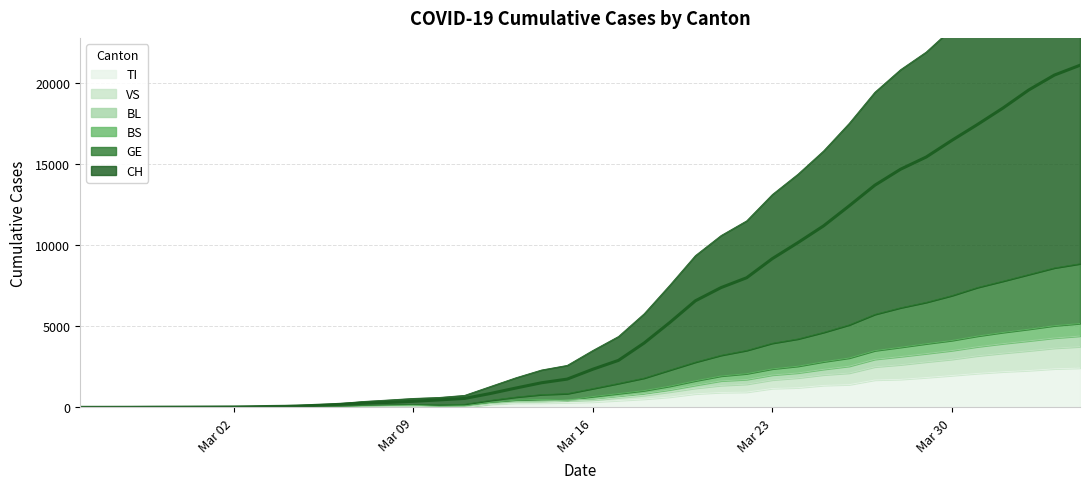

In BL, how many points are higher than both neighbors (excluding endpoints)?

3